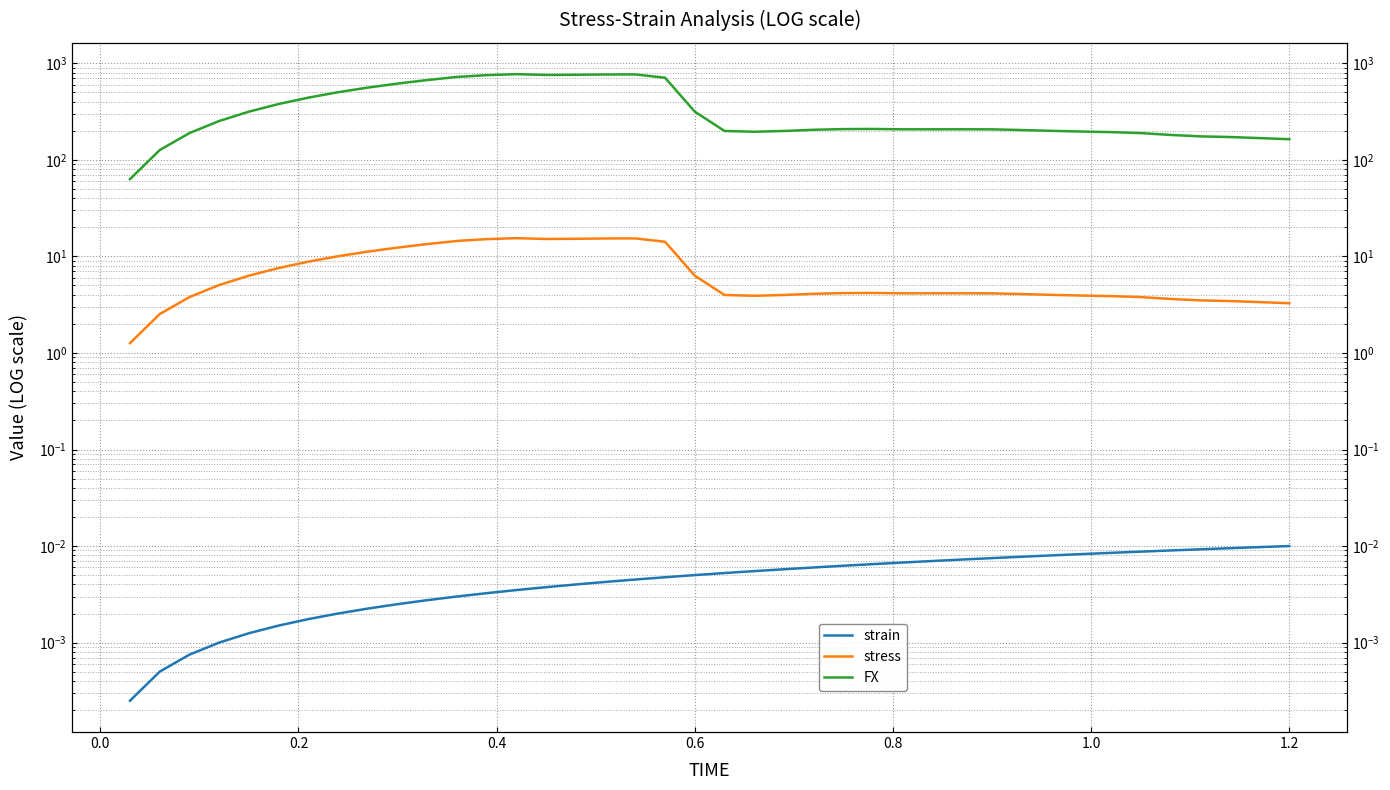

Is this an area chart (filled region under the line)?

No